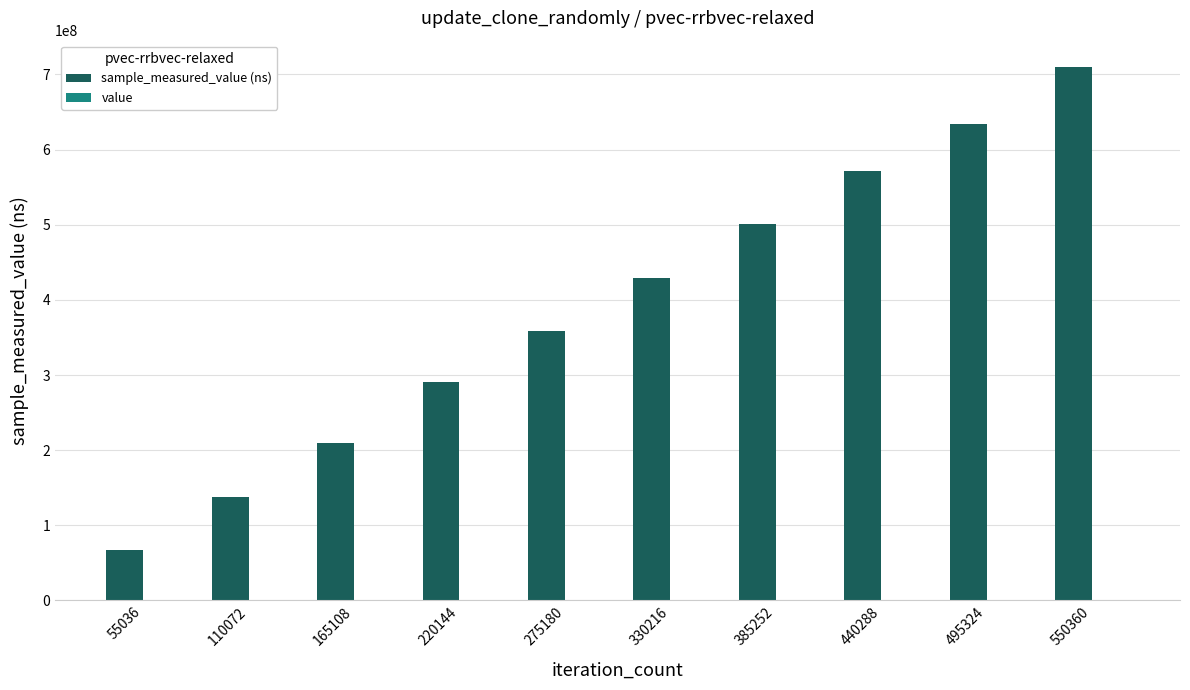

At which category is the sum across all series the highest?

550360